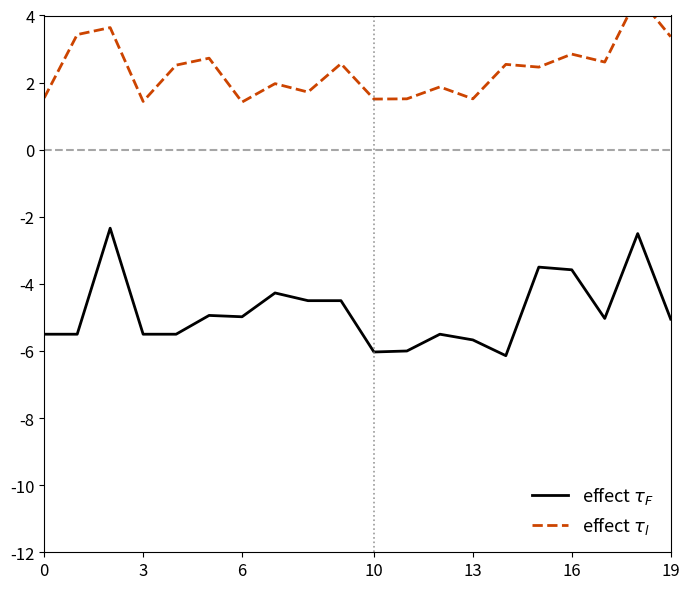

The value of effect $\tau_l$ at 3 is 1.0. True or false?

False